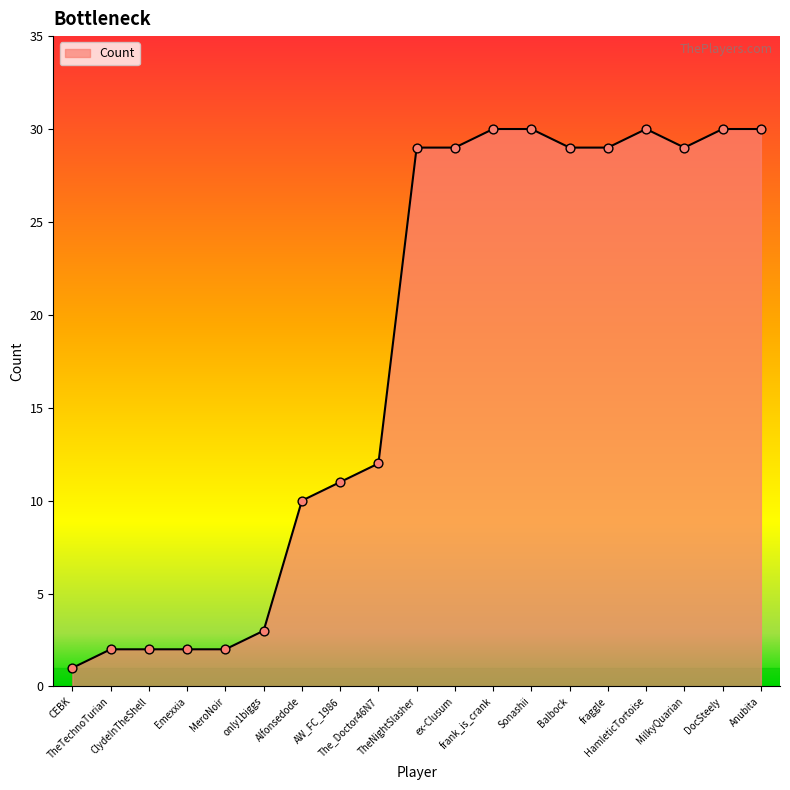

Which has a higher value, CEBK or Anubita?

Anubita